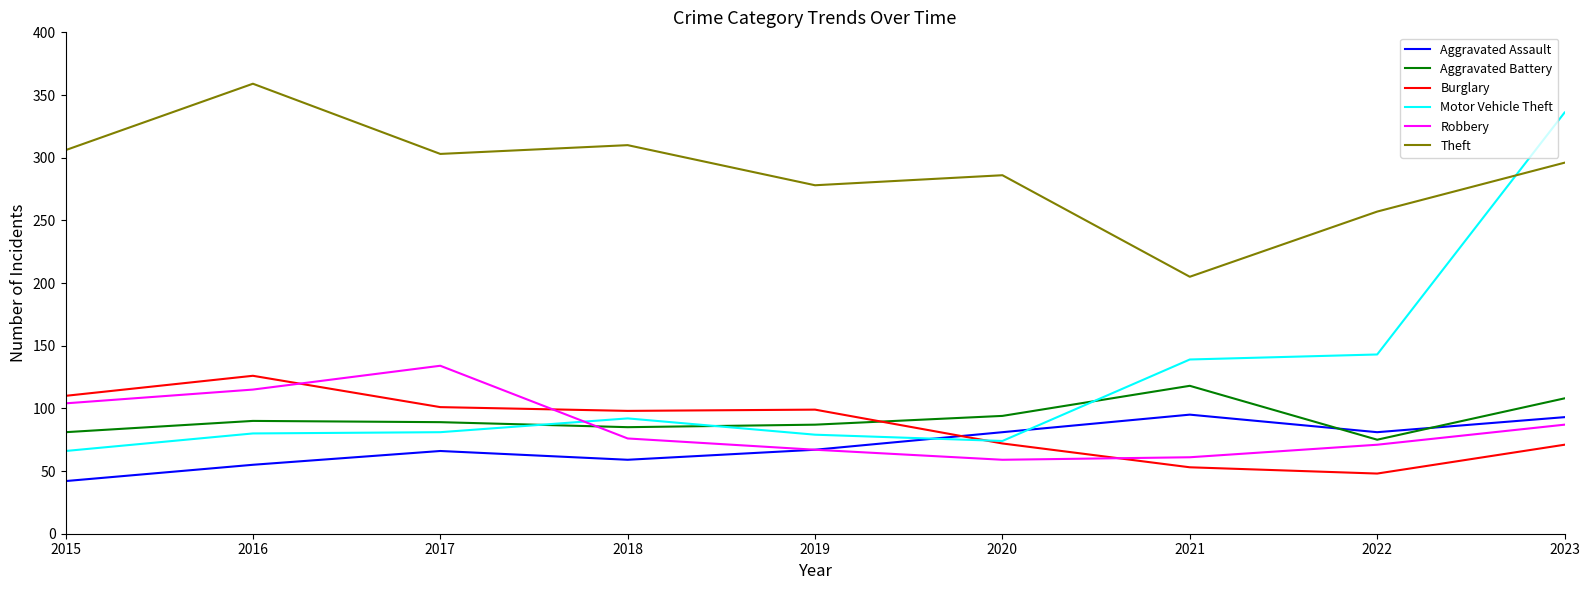

The value of Robbery at 2015 is 104. True or false?

True